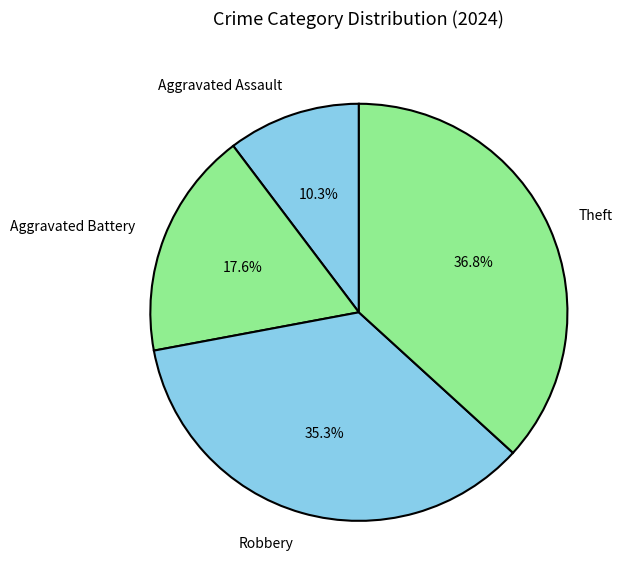

Rank the categories by value from highest to lowest.

Theft, Robbery, Aggravated Battery, Aggravated Assault